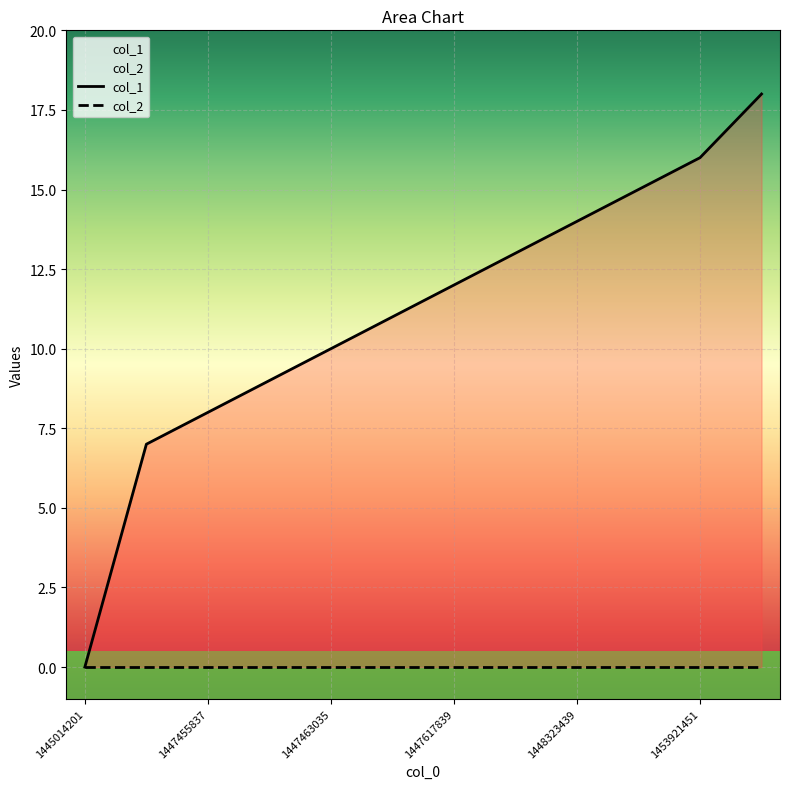

What is the sum of the col_1 values at 7 and 1447455837?

20